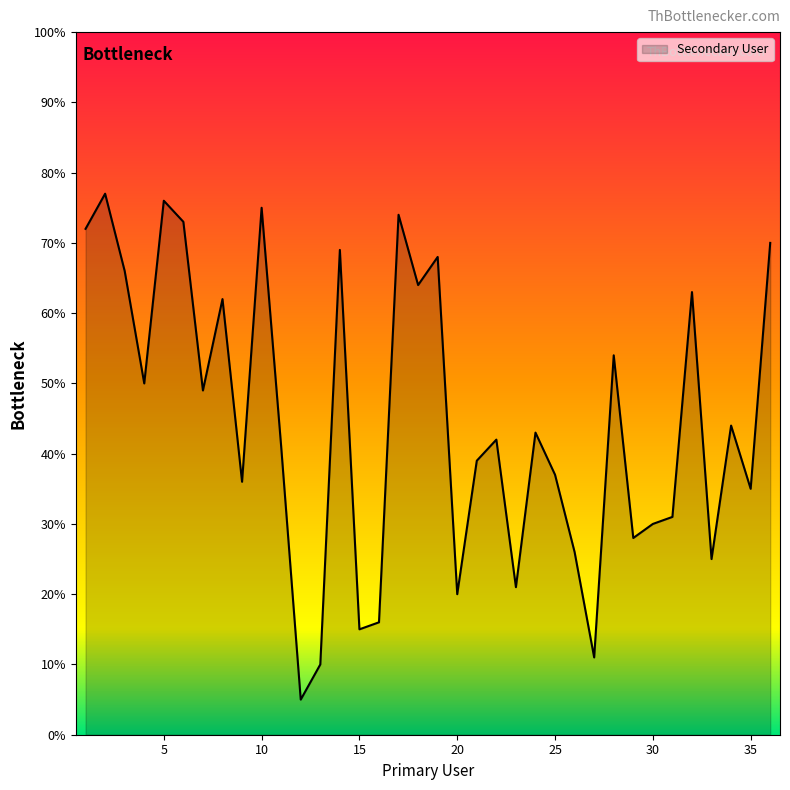

What is the difference between the maximum and minimum values?

72